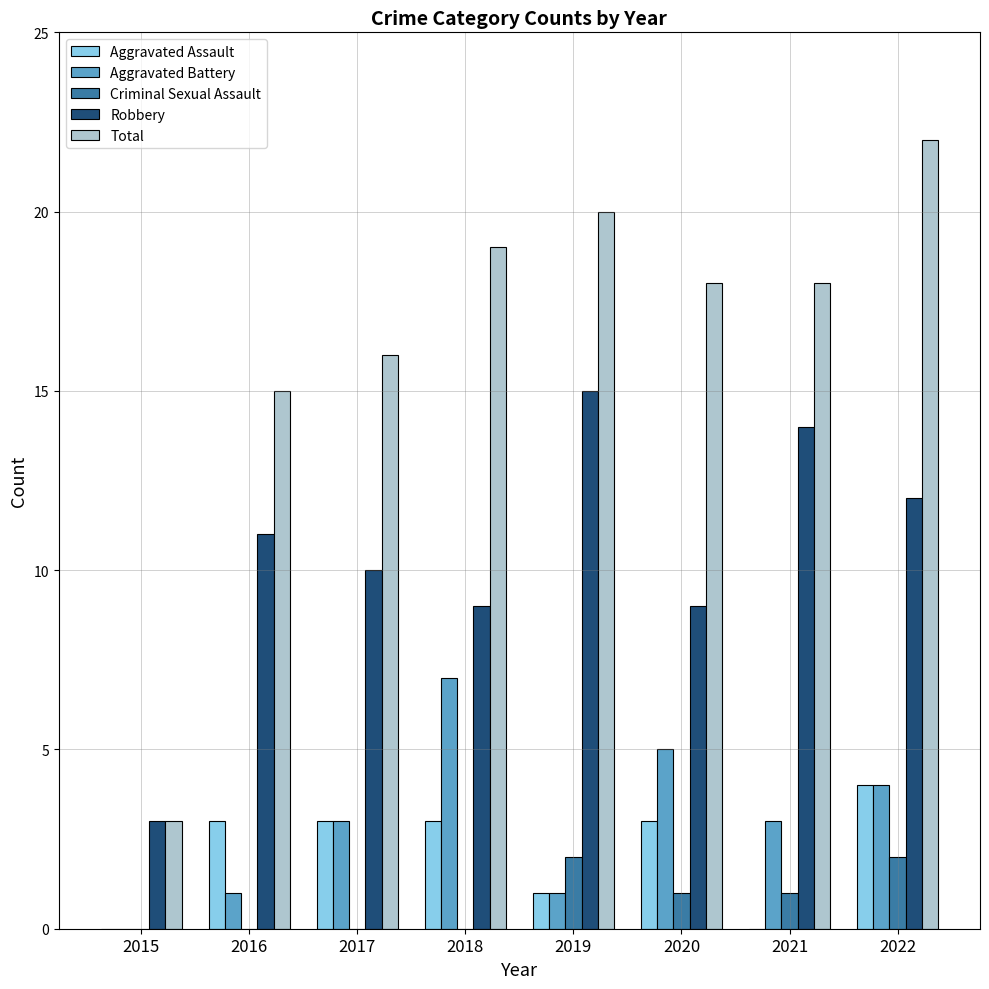

What is the sum of the Total values at 2021 and 2018?

37